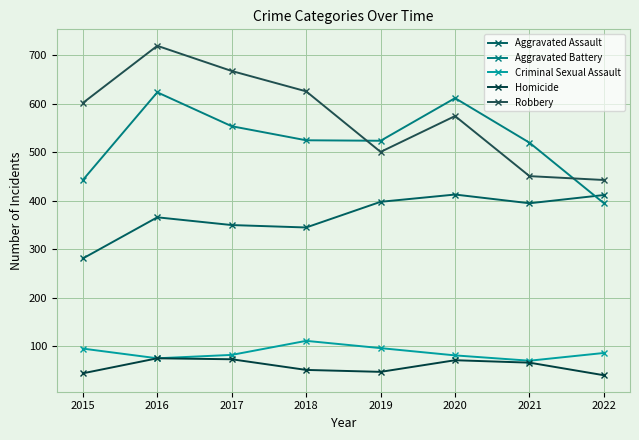

How many data points in Aggravated Assault are less than 395?

4